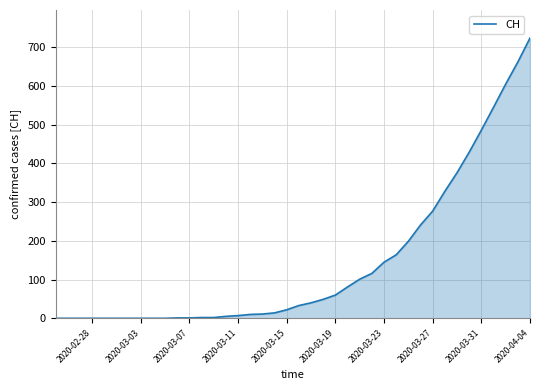

What is the difference between the maximum and minimum values?

724